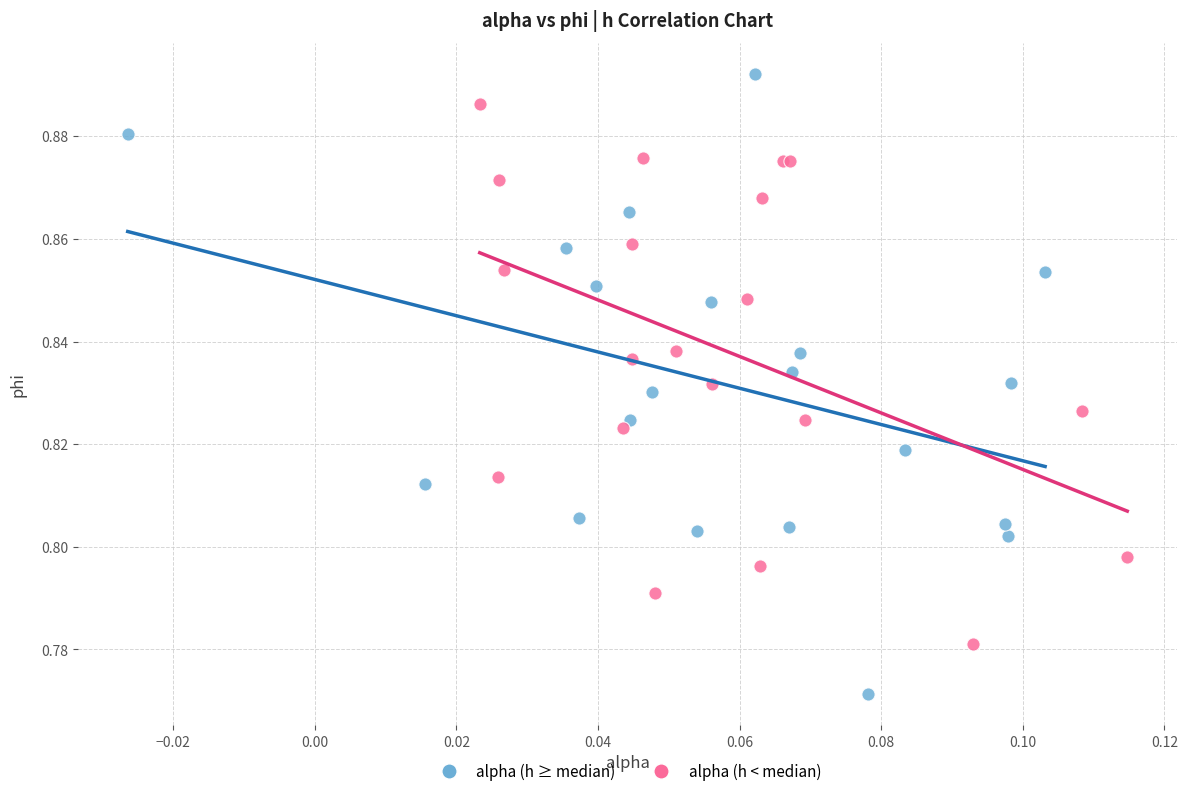

Which series has the largest Y range (max minus min)?

alpha (h ≥ median)